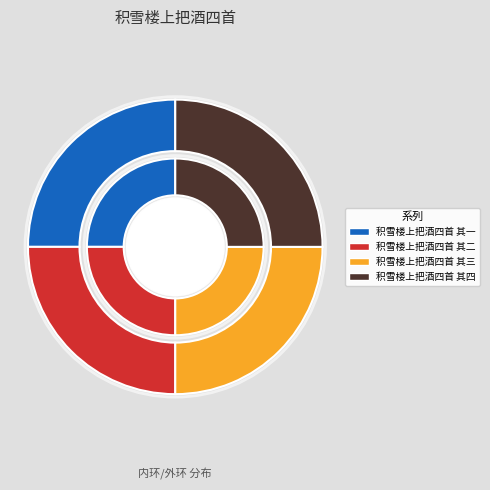

To the nearest percent, what is the average slice percentage?

25%